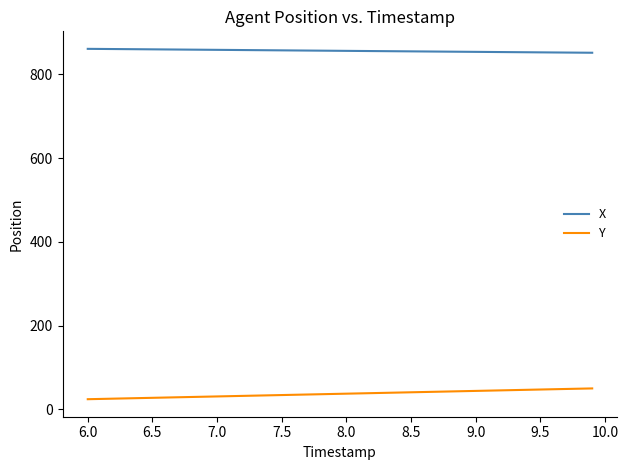

List the series in order of their peak value, lowest first.

Y, X